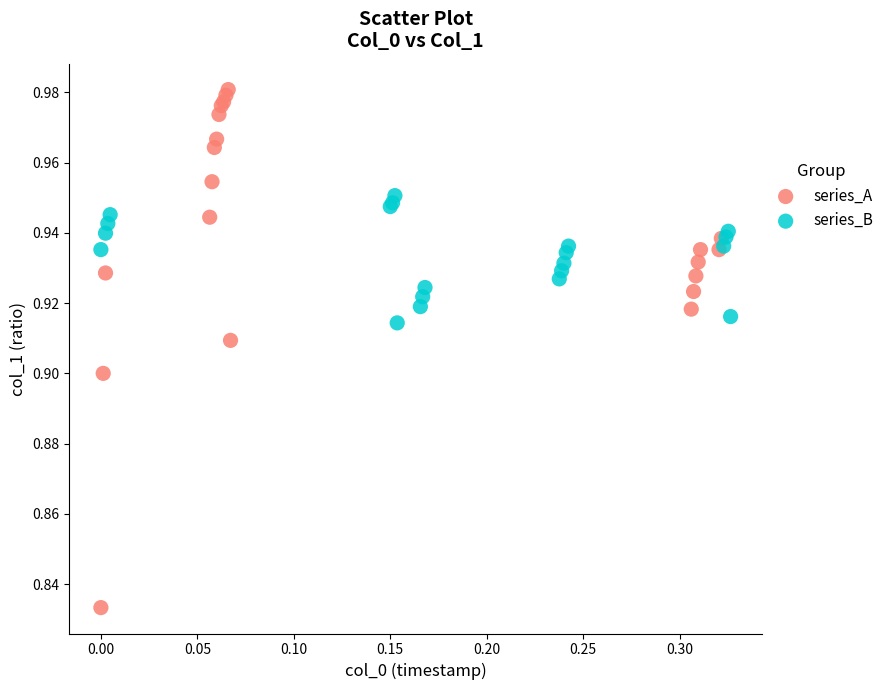

Which series has the widest spread of Y values?

series_A